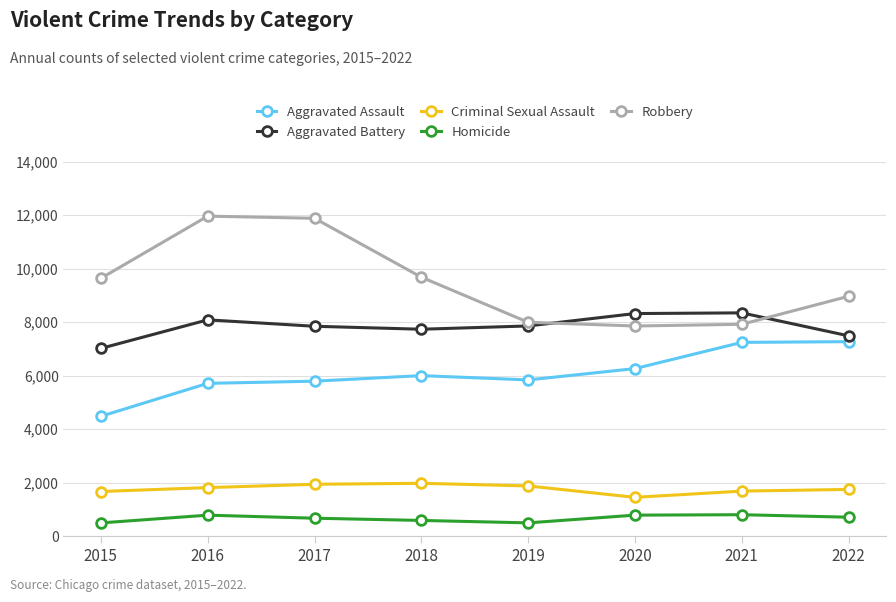

What are all the series names shown in the legend?

Aggravated Assault, Aggravated Battery, Criminal Sexual Assault, Homicide, Robbery